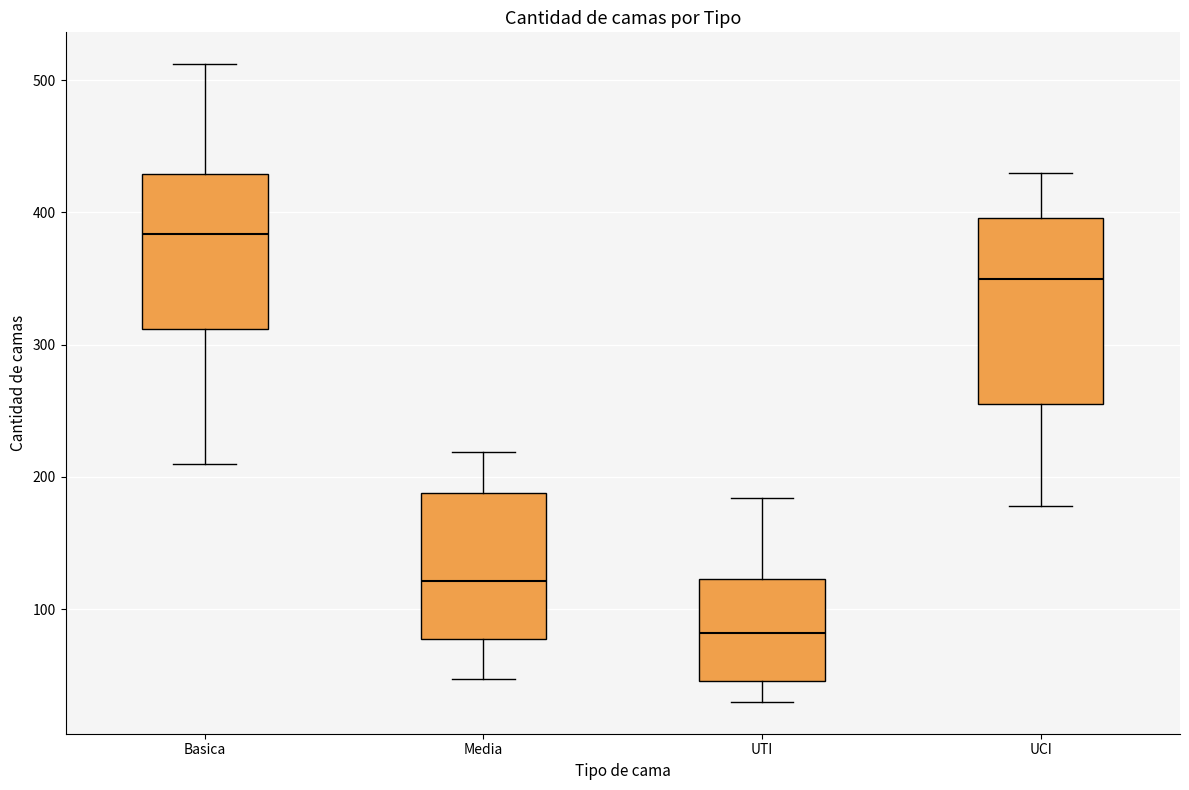

Where is the upper edge of the box for UTI on the y-axis? The values are not printed on the chart, so give them approximately, as read against the axis.

120